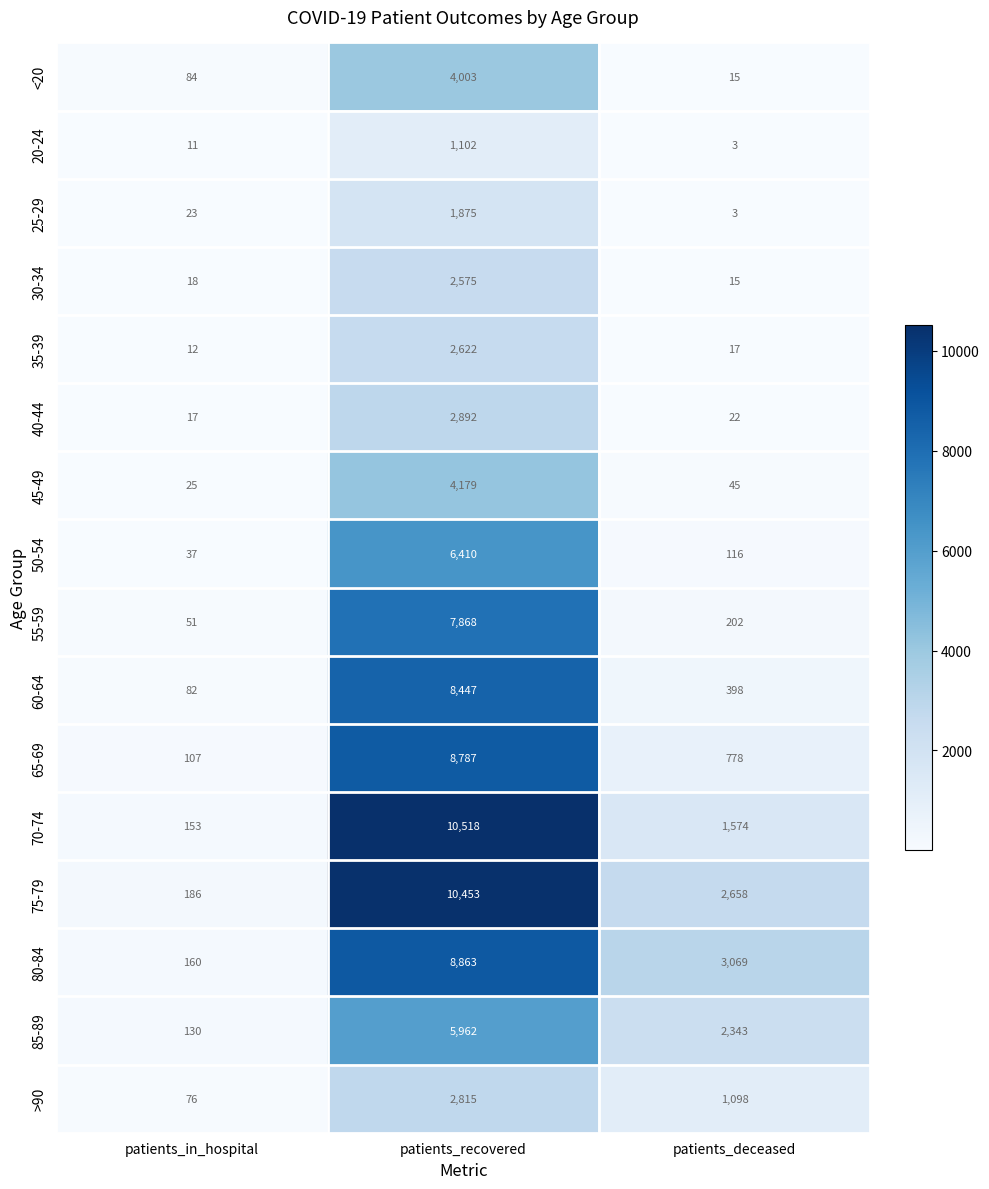

At which category is the sum across all series the highest?

patients_recovered